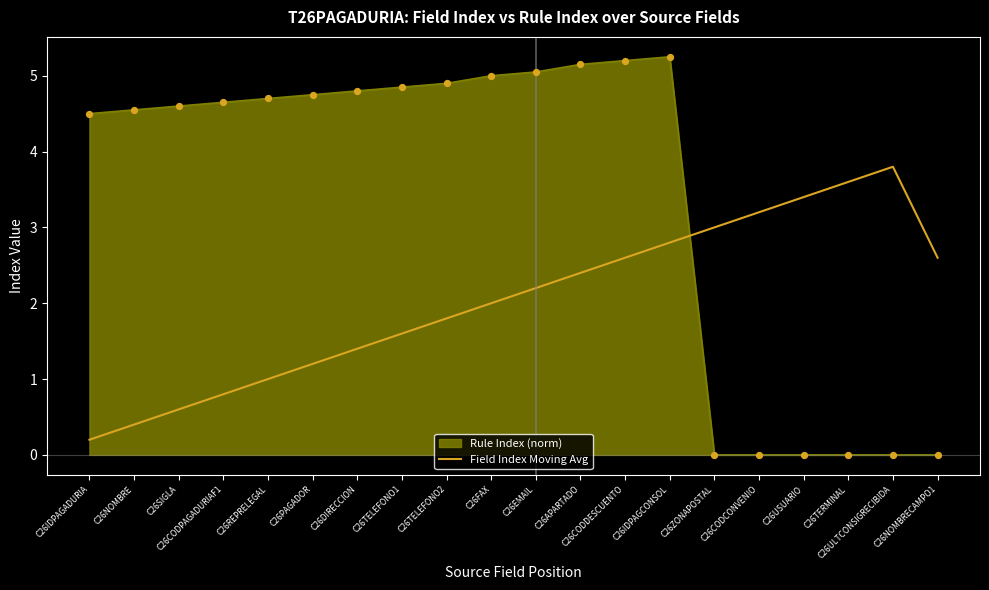

Which series has the largest range (max minus min)?

Rule Index (norm)